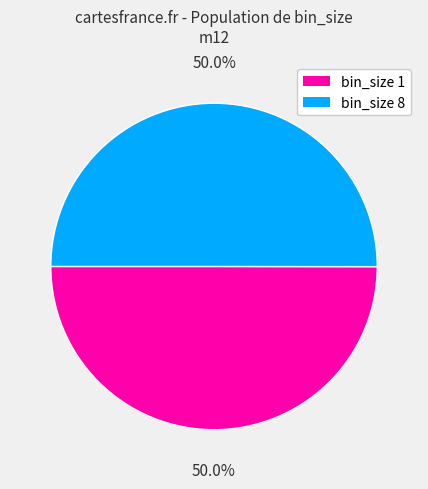

What percentage is NOT represented by bin_size 1?

50.0%